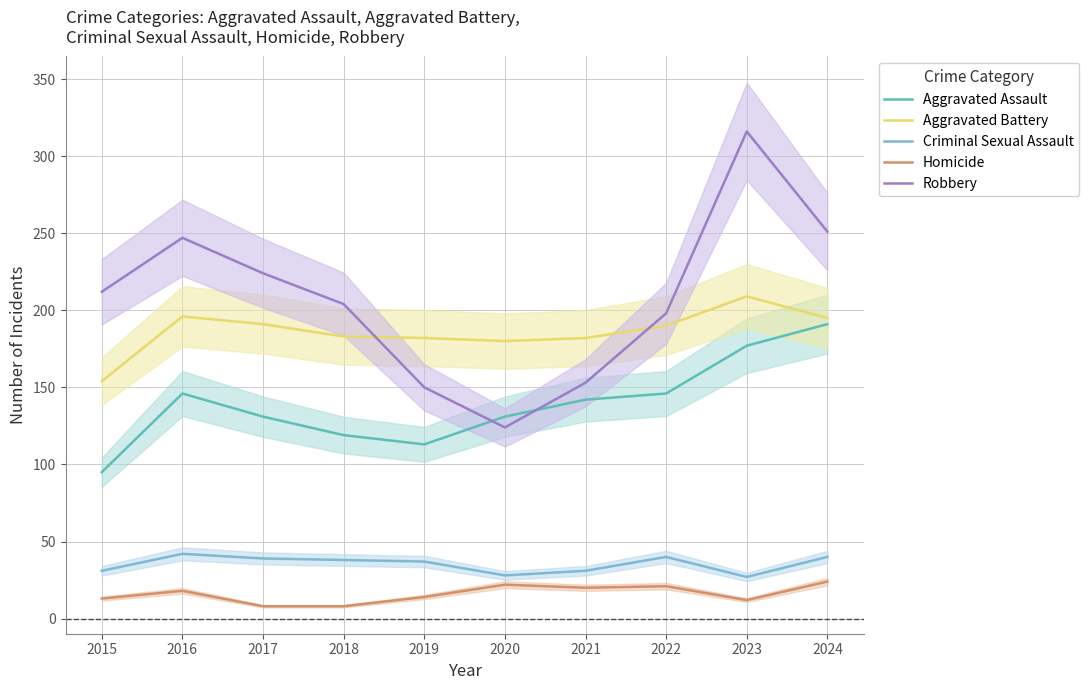

At which category is the sum across all series the highest?

2023